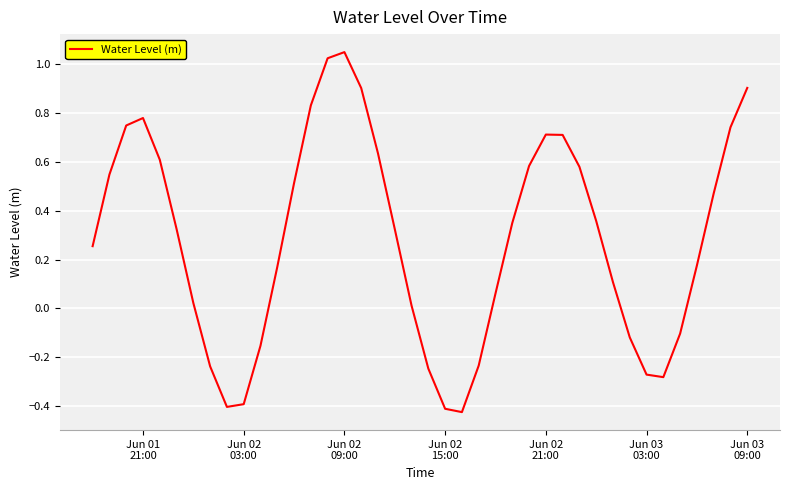

What is the difference between the maximum and minimum values?

1.5